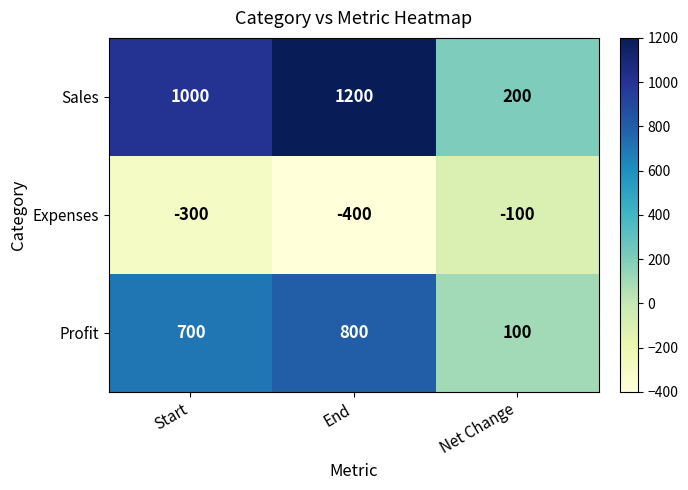

What is the total value across all series at Start?

1400